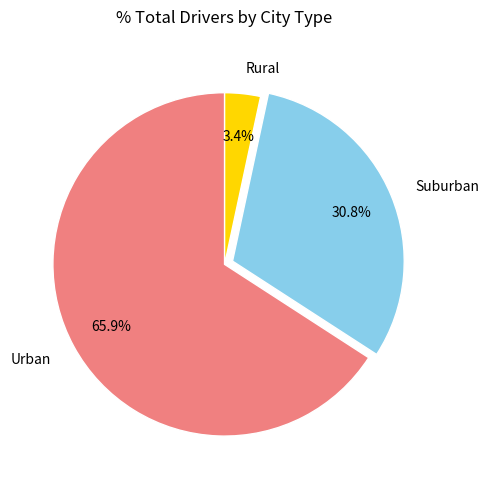

How many slices are in this pie chart?

3